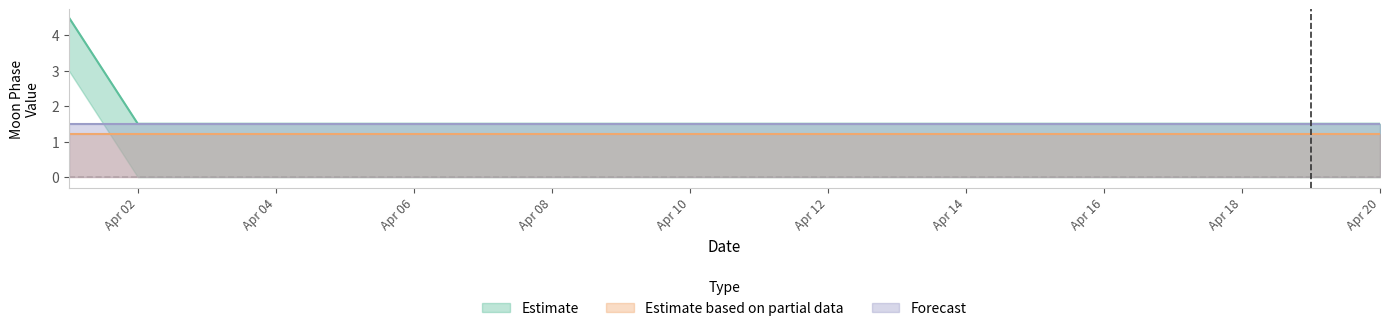

True or false: Estimate based on partial data and Forecast cross at least once.

False